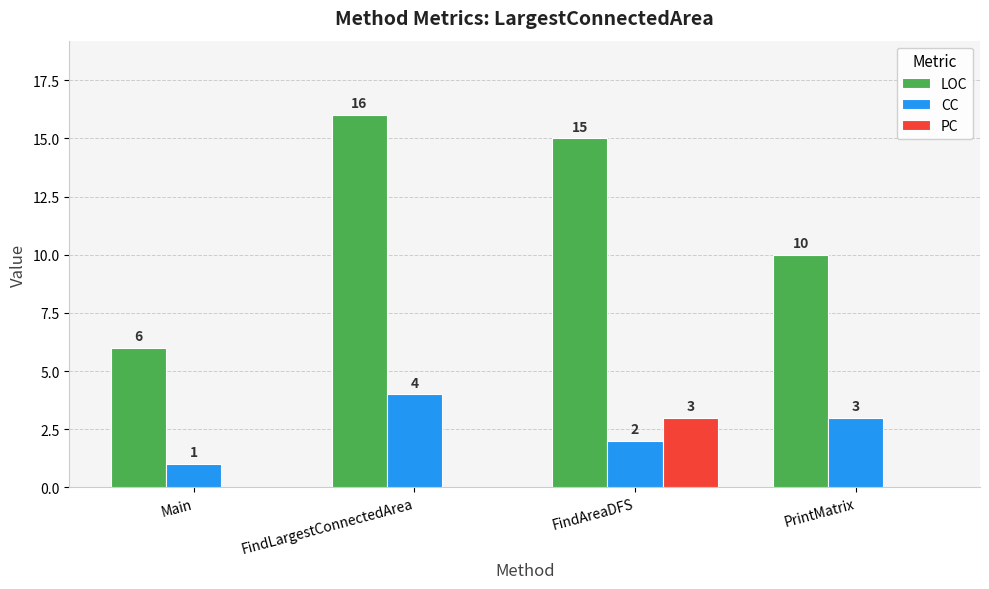

How many LOC values are between 10 and 16?

3